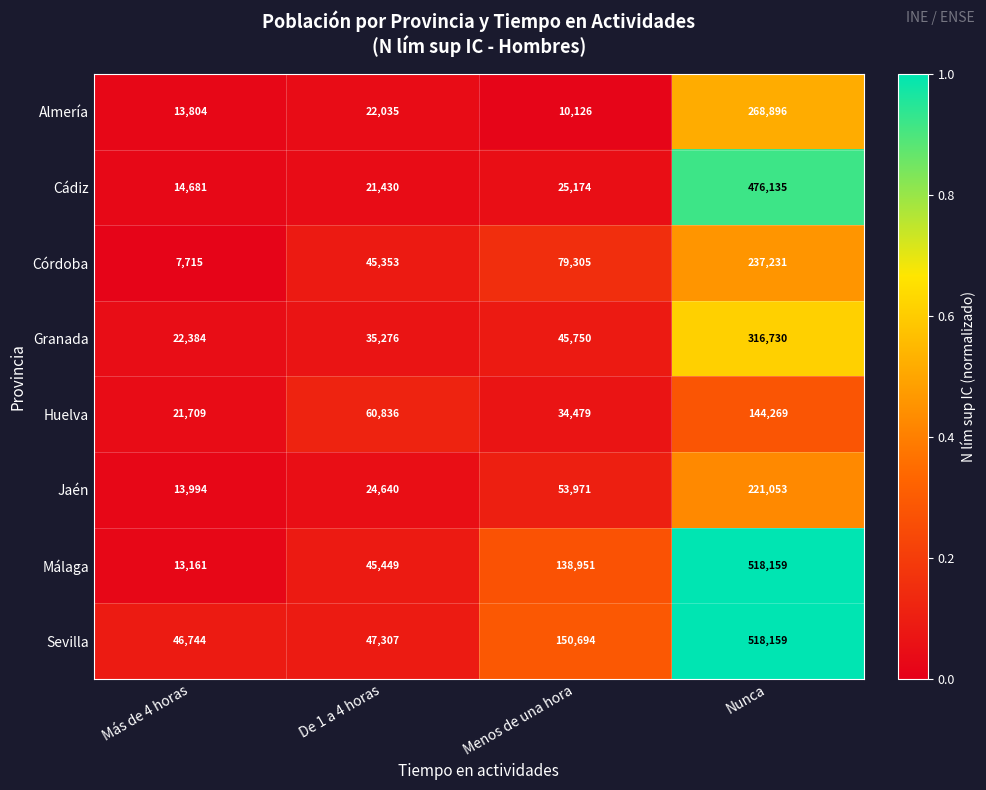

Rank the series at Más de 4 horas from lowest to highest value.

Córdoba, Málaga, Almería, Jaén, Cádiz, Huelva, Granada, Sevilla